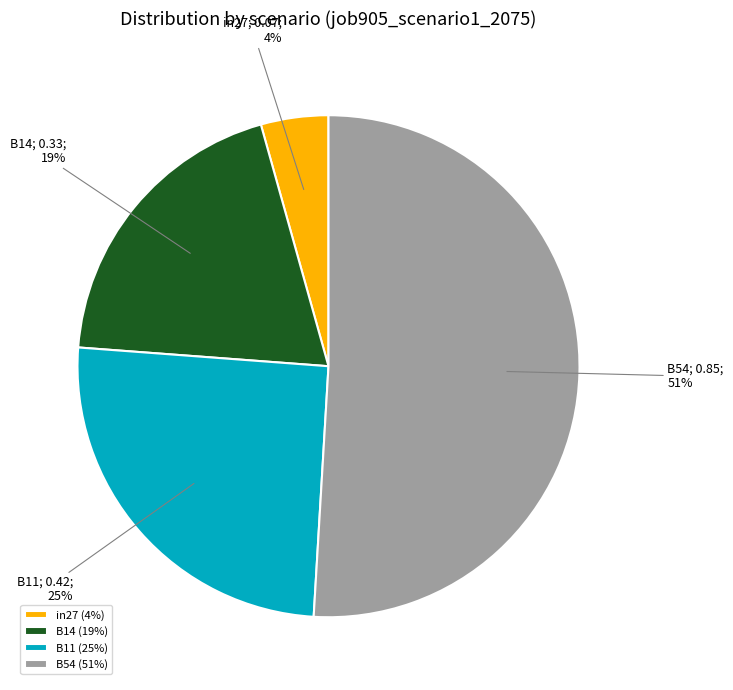

To the nearest percent, what portion does in27 (4%) represent?

4%